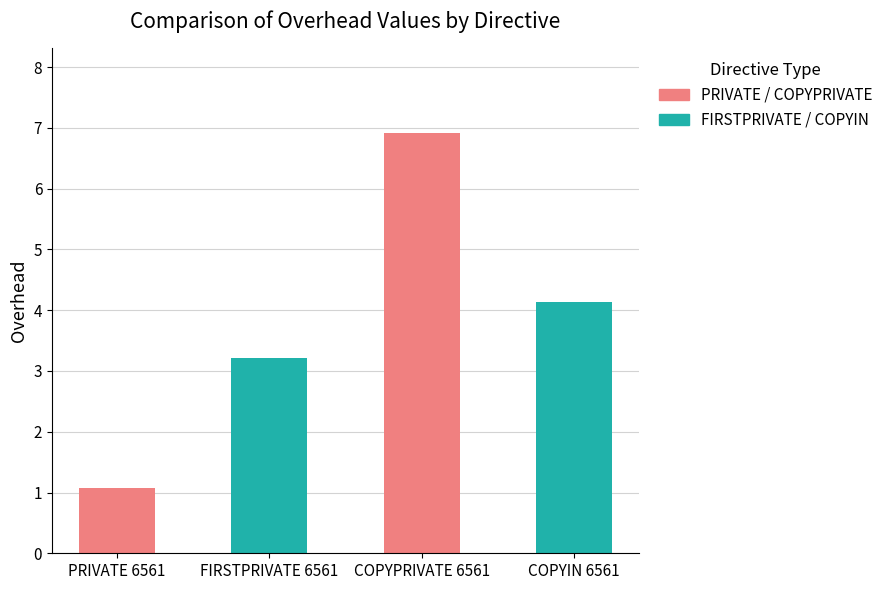

The value at PRIVATE 6561 is 1.1. True or false?

True